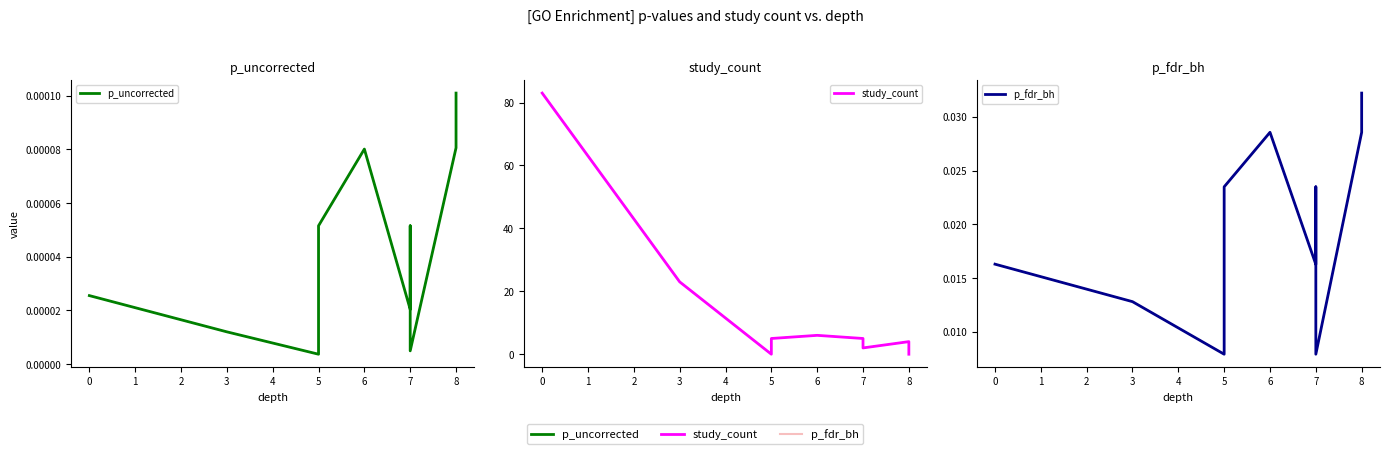

True or false: p_fdr_bh and p_uncorrected cross at least once.

False